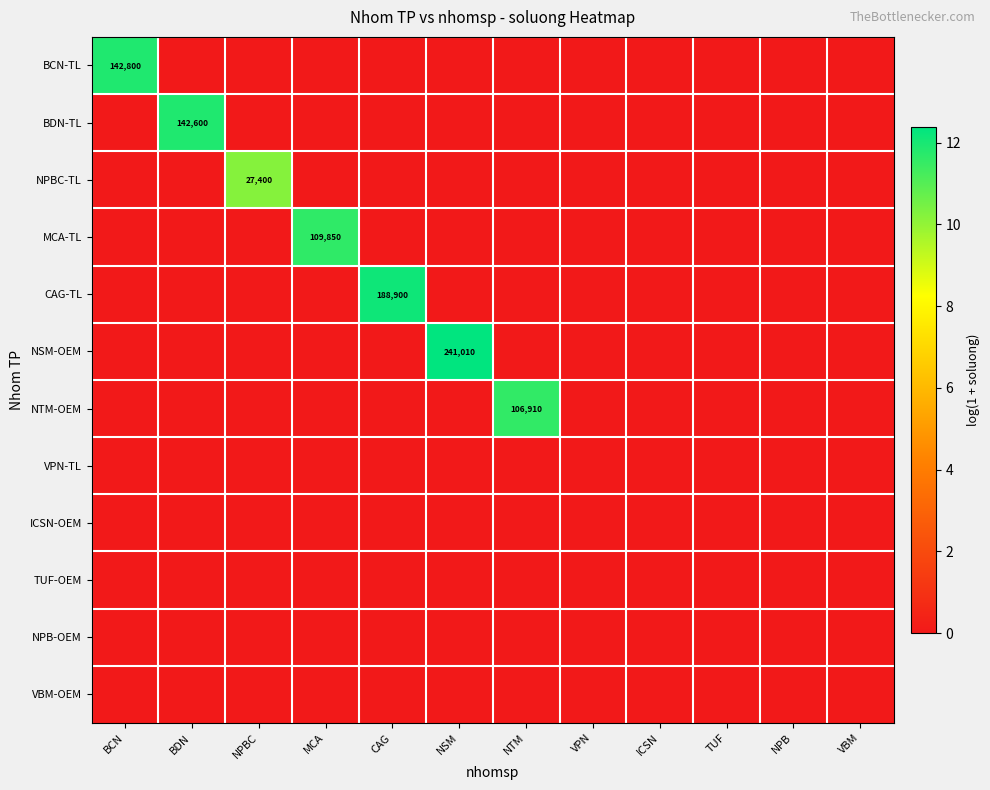

List the series in order of their peak value, highest first.

NSM-OEM, CAG-TL, BCN-TL, BDN-TL, MCA-TL, NTM-OEM, NPBC-TL, VPN-TL, ICSN-OEM, TUF-OEM, NPB-OEM, VBM-OEM